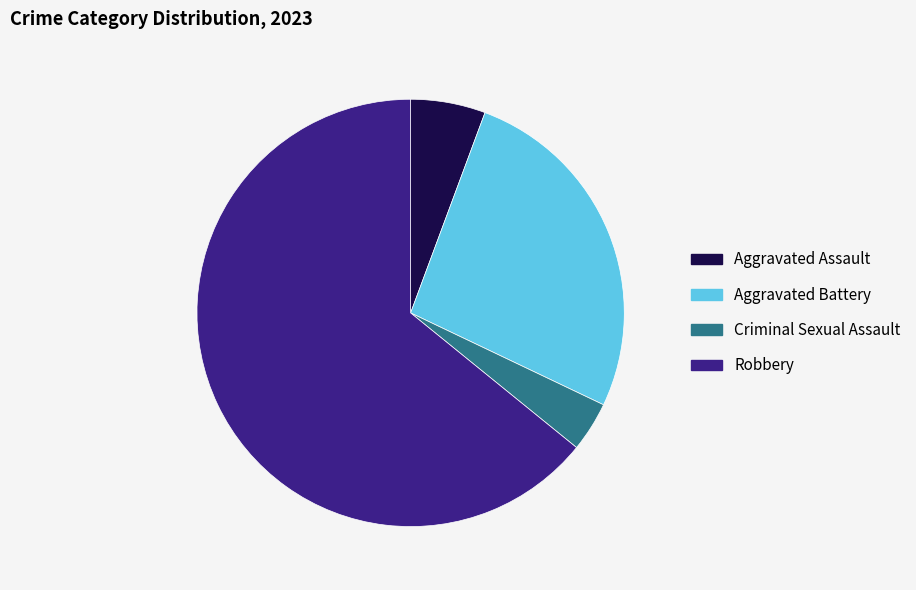

The Criminal Sexual Assault slice represents 4% of the pie. True or false?

True